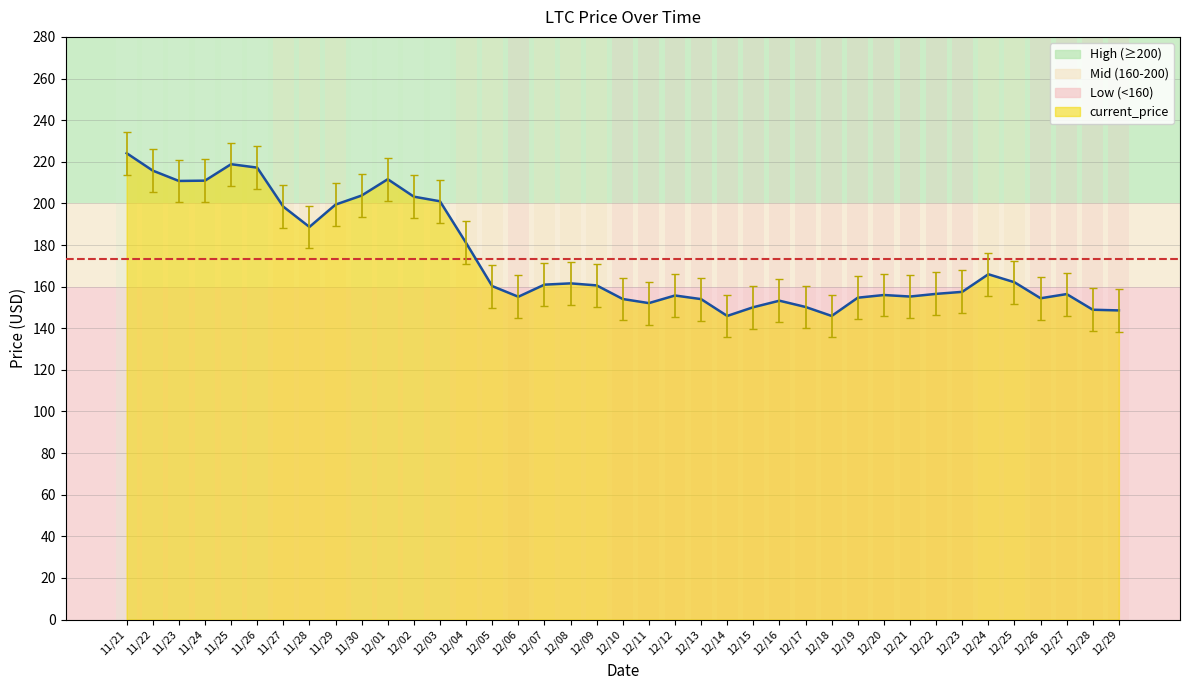

How many data points are less than 160?

19